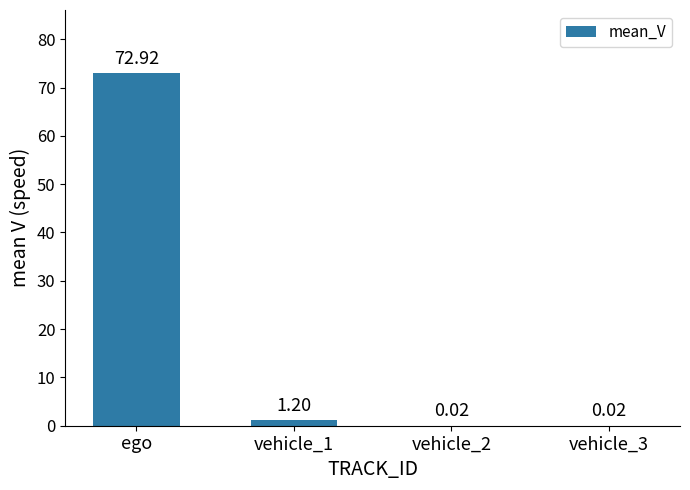

Are the bars horizontal?

No